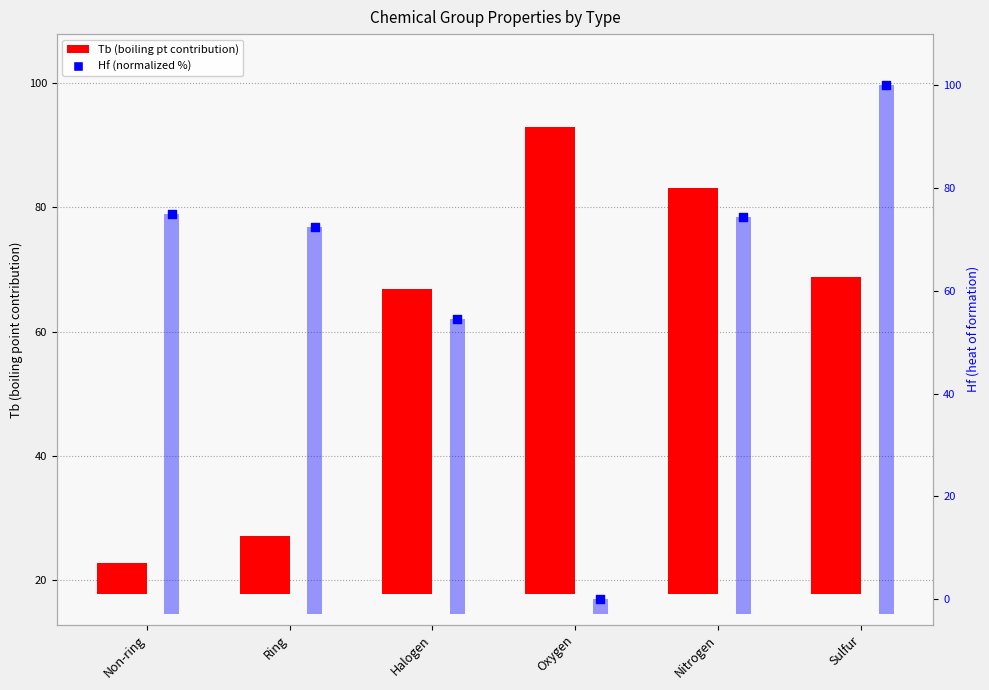

Which series has the largest Y range (max minus min)?

Hf bar